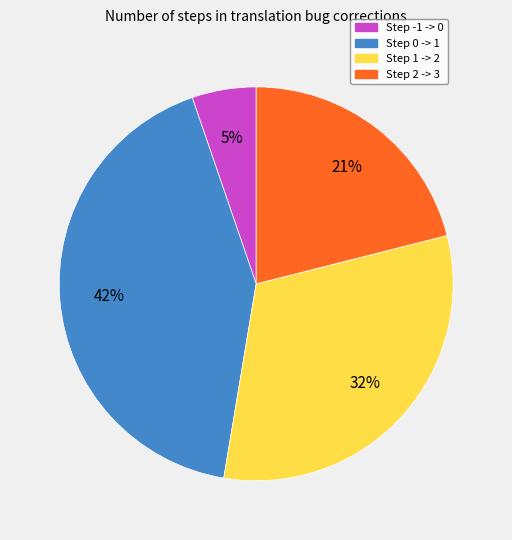

To the nearest percent, what is the difference between the largest and smallest slice percentages?

37%